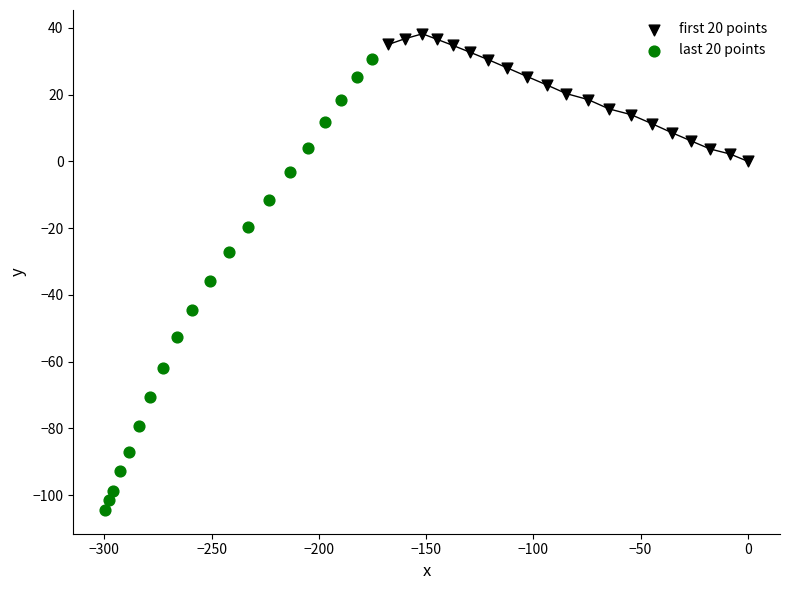

Which series has the largest Y range (max minus min)?

last 20 points